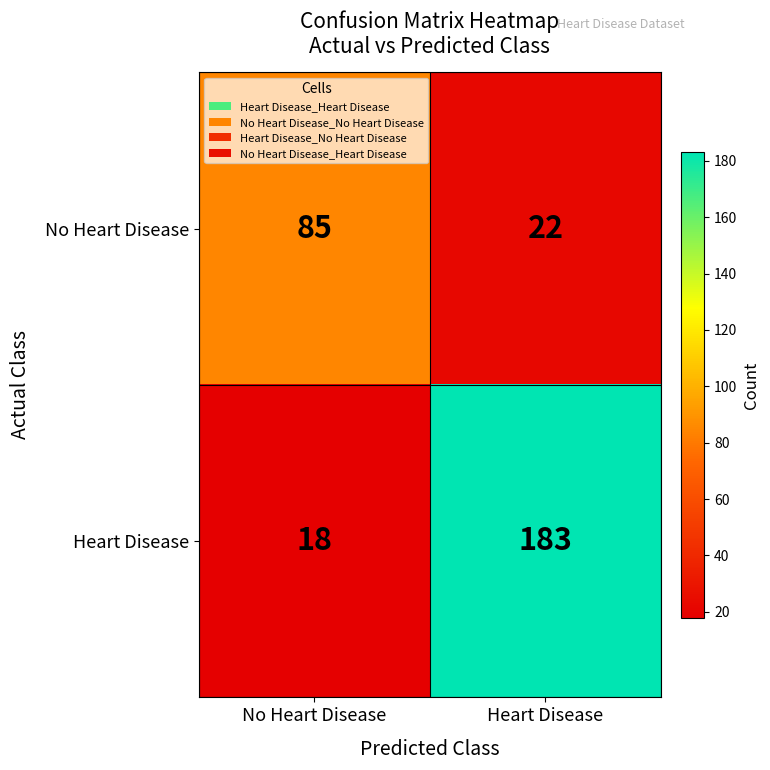

Rank the series by their maximum value, from lowest to highest.

No Heart Disease, Heart Disease